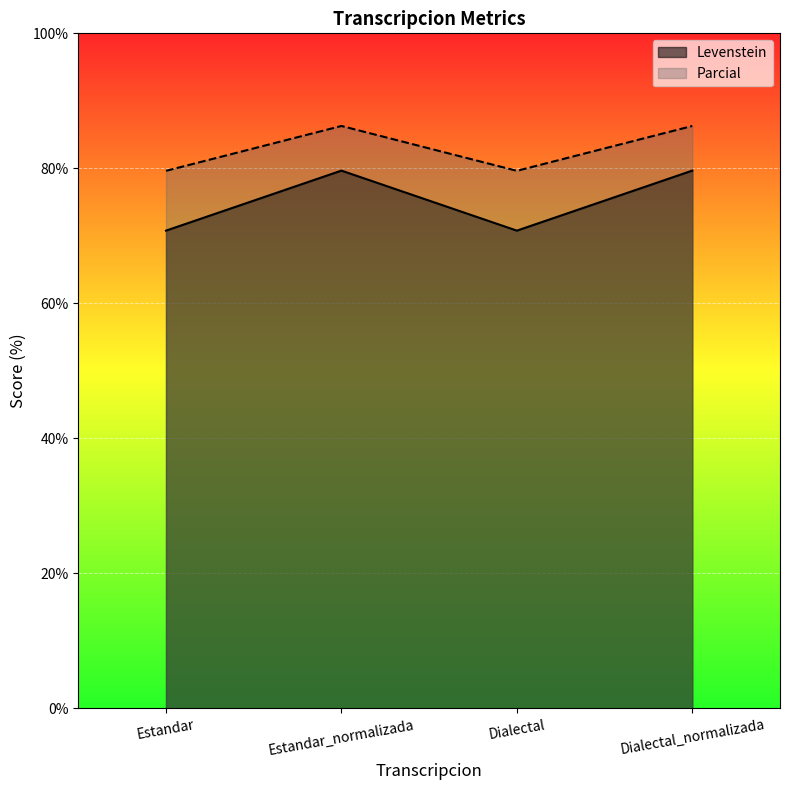

Reading right to left, extract all data points from this chart.

Levenstein: Dialectal_normalizada=79.7	Dialectal=70.8	Estandar_normalizada=79.7	Estandar=70.8
Parcial: Dialectal_normalizada=86.3	Dialectal=79.6	Estandar_normalizada=86.3	Estandar=79.6